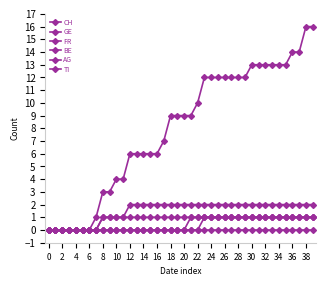

At which label is CH closest to 8?

34